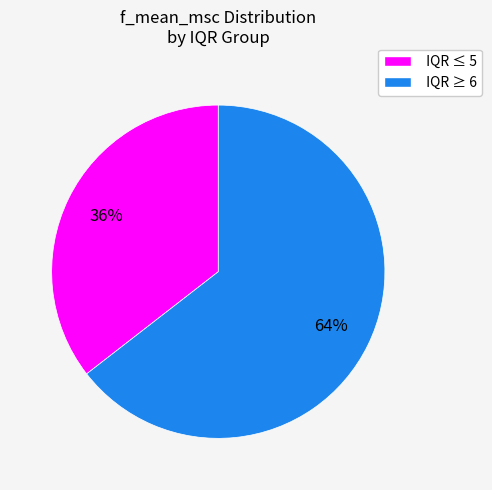

How many slices are in this pie chart?

2